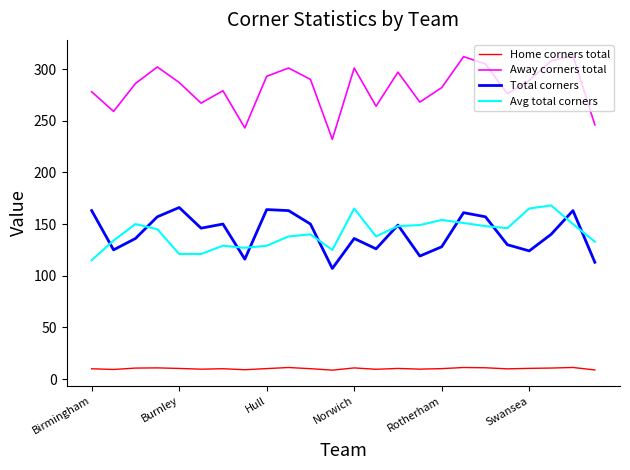

True or false: Away corners total and Home corners total cross at least once.

False